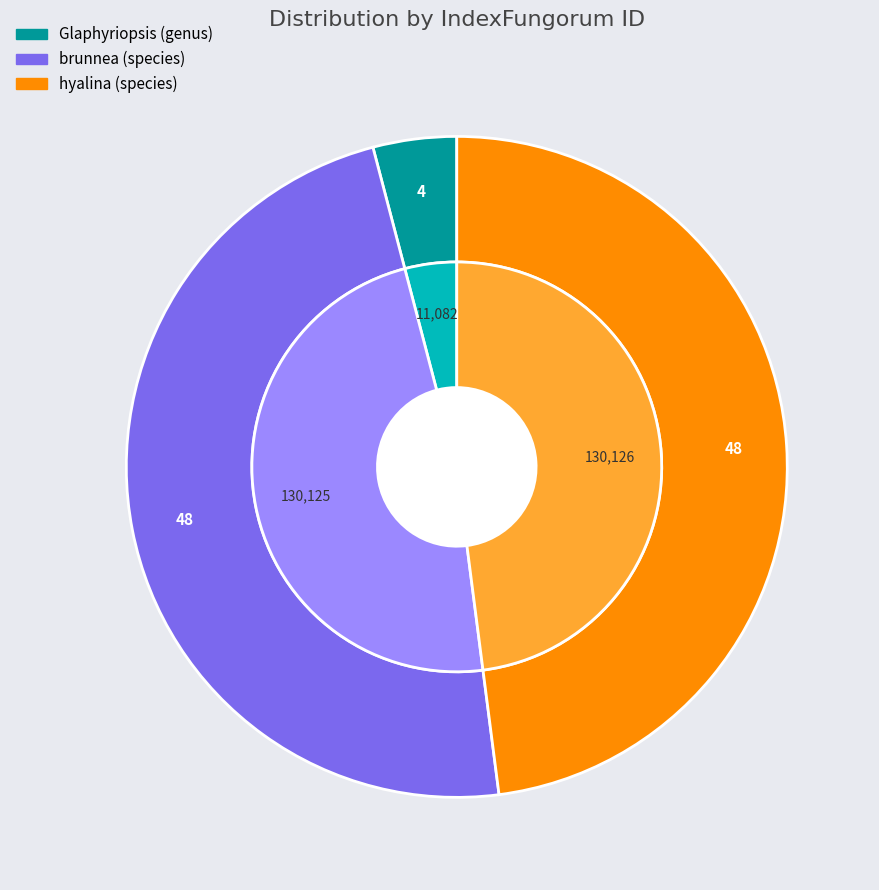

What percentage is the hyalina (species) slice, to the nearest percent?

48%